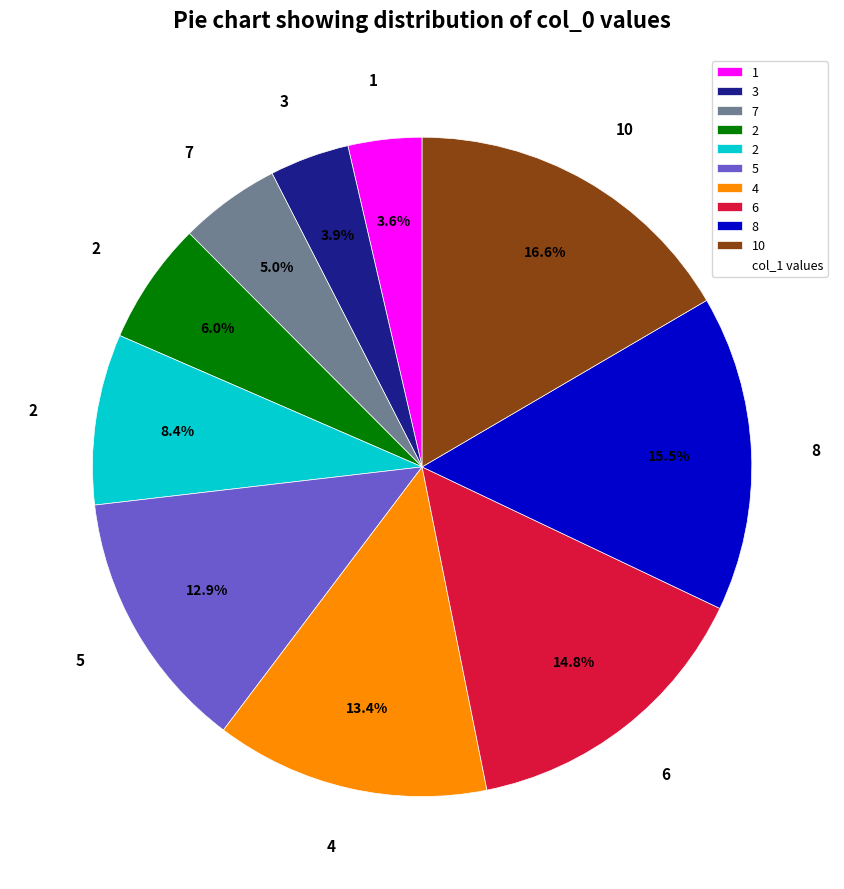

Is there a majority slice in this chart?

No